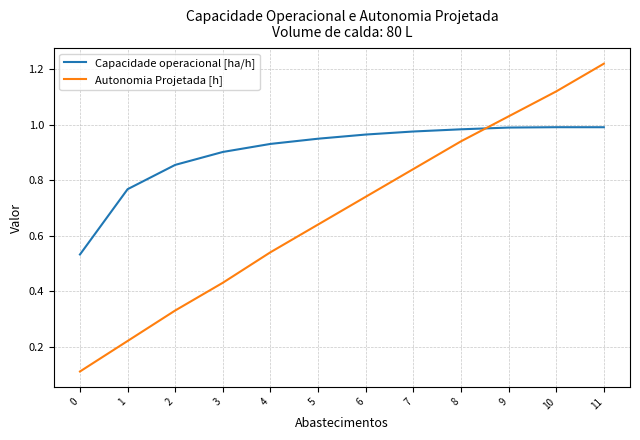

True or false: Autonomia Projetada [h] has more than 2 points higher than both neighbors.

False